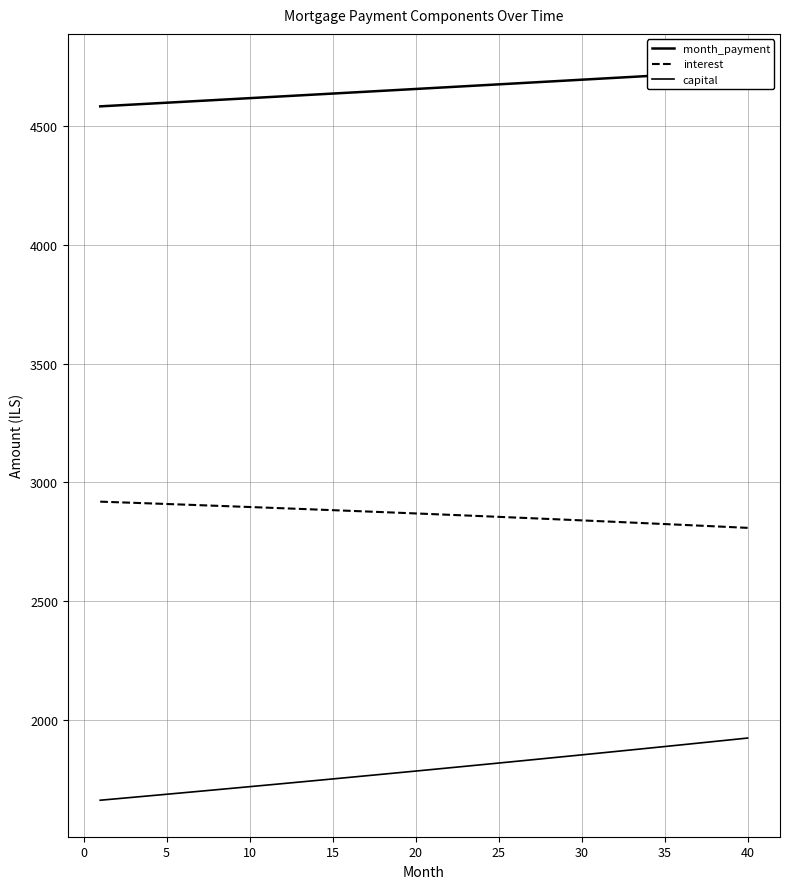

What is the value of the interest point at the 24th from the left?

2858.1